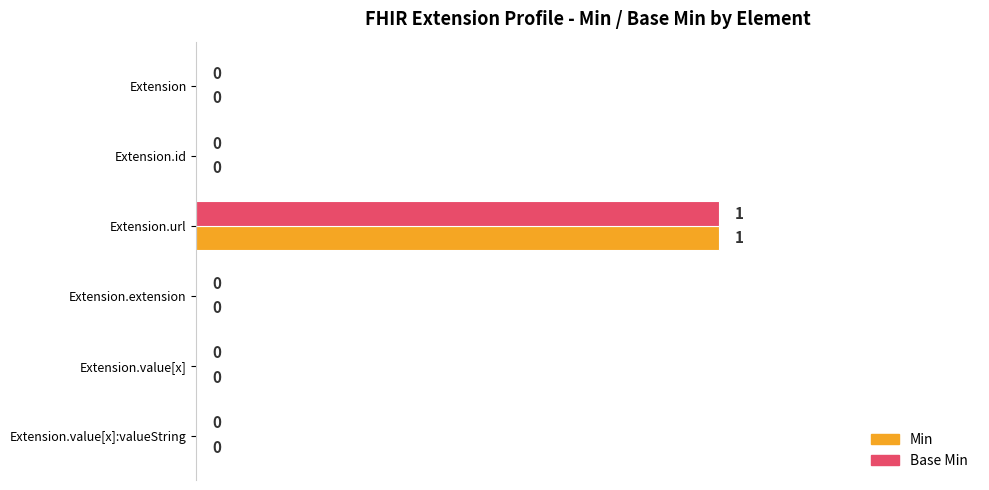

At which category is the sum across all series the highest?

Extension.url